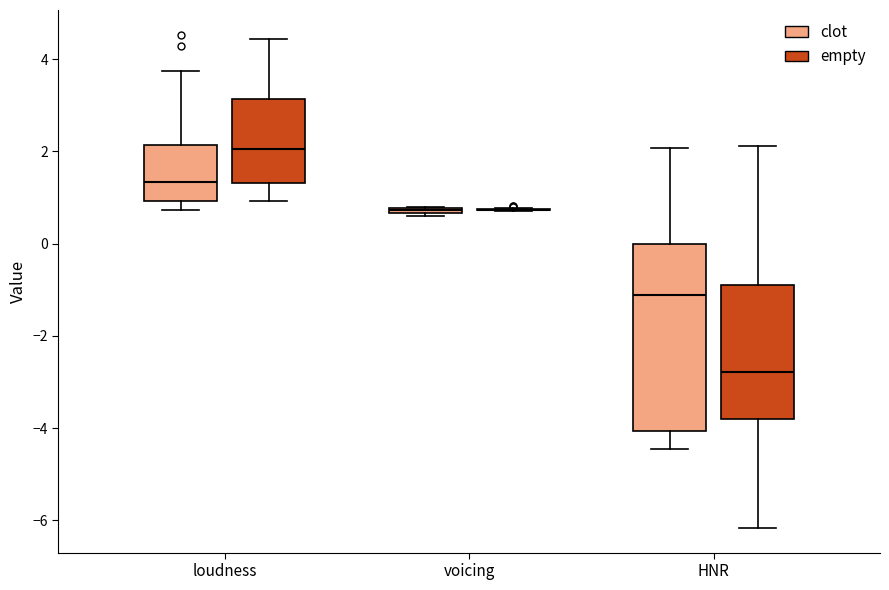

Comparing the boxes themselves (not the whiskers), which one is the tallest?

HNR (clot)